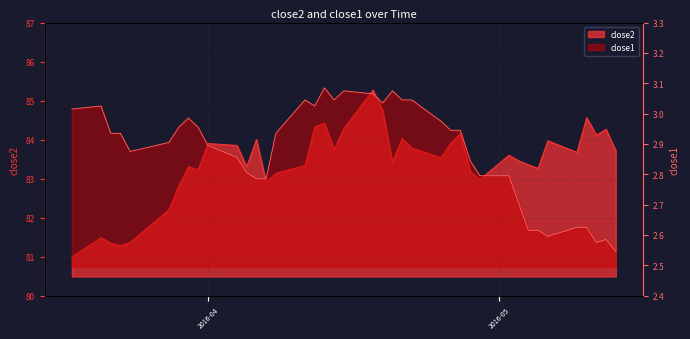

True or false: close1 has a value of 2.8 at 2016-04-29.

True